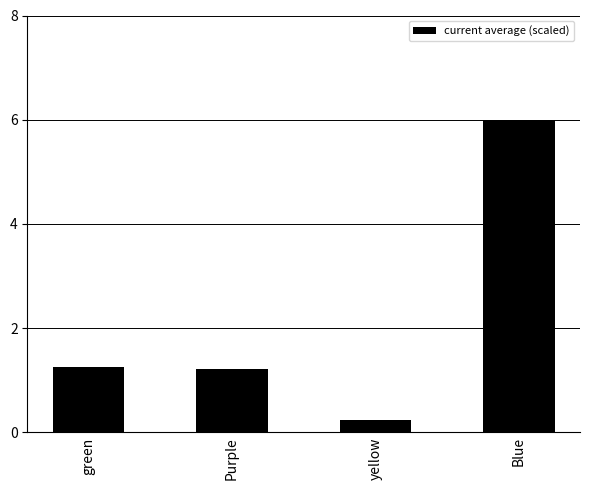

Reading left to right, list all the values displayed in this chart.

green=1.3	Purple=1.2	yellow=0.2	Blue=6.0